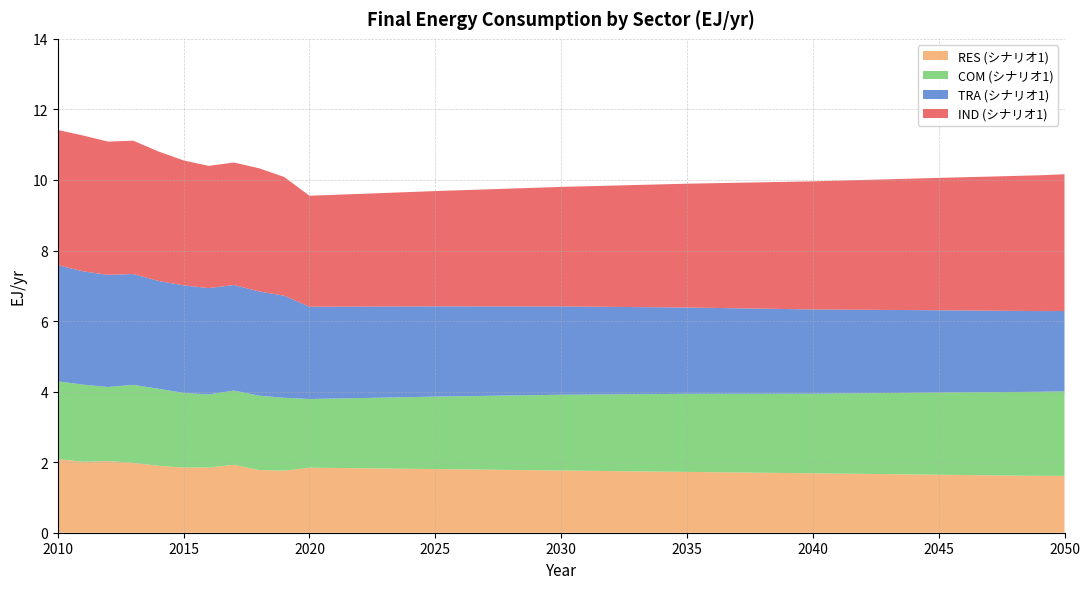

Reading left to right, extract all data points from this chart.

IND (シナリオ1): 3.8	3.5	3.1	3.3	3.4	3.5	3.6	3.8	3.9
TRA (シナリオ1): 3.3	3.0	2.6	2.6	2.5	2.4	2.4	2.3	2.3
COM (シナリオ1): 2.2	2.1	1.9	2.1	2.1	2.2	2.3	2.3	2.4
RES (シナリオ1): 2.1	1.8	1.8	1.8	1.8	1.7	1.7	1.6	1.6